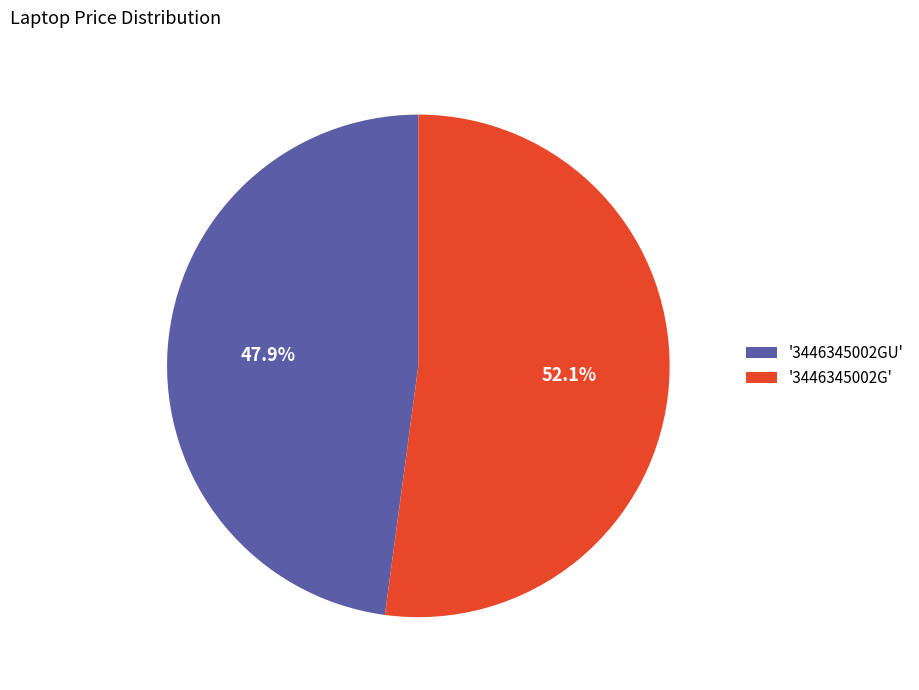

What is the smallest slice in the pie chart?

'3446345002GU'